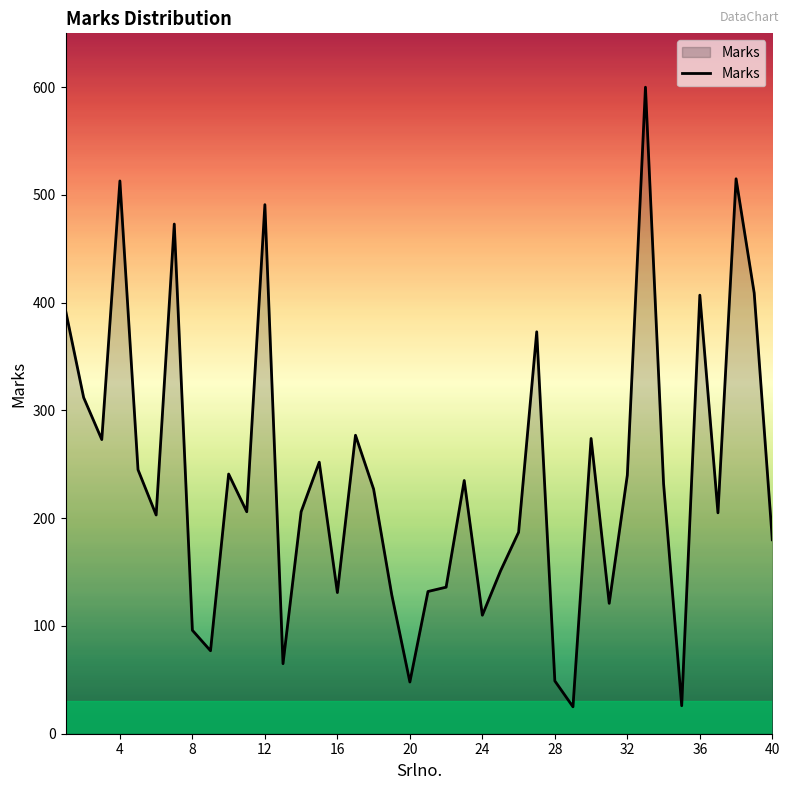

How many lines are shown in the chart?

1